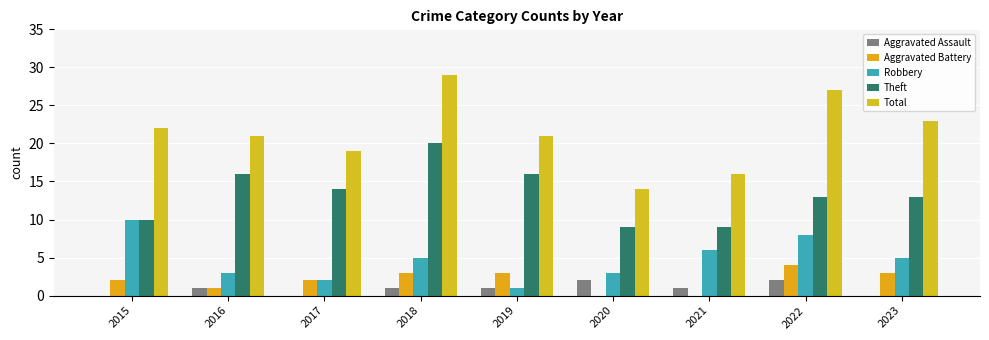

What is the maximum value for Aggravated Battery?

4